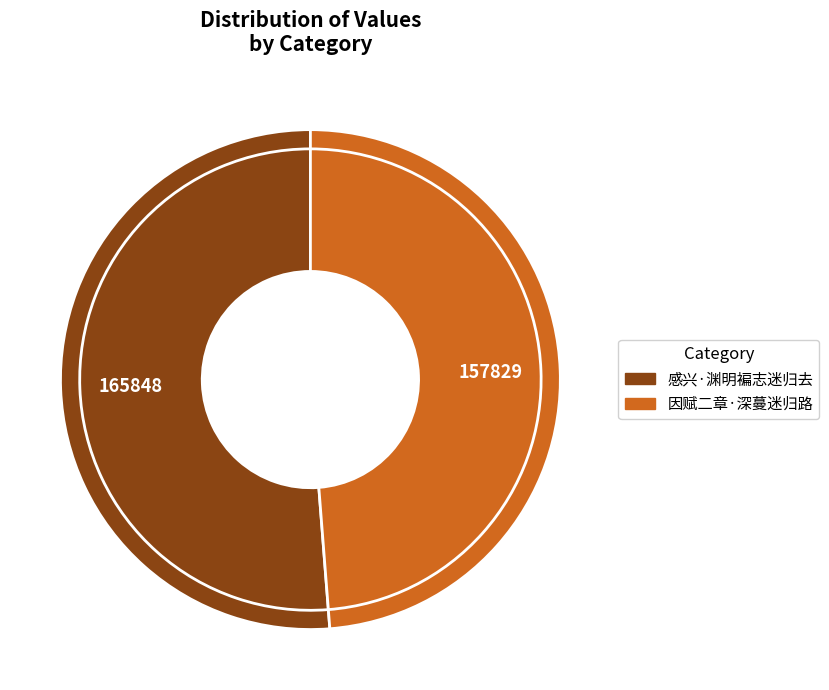

What is the majority slice?

感兴·渊明褊志迷归去